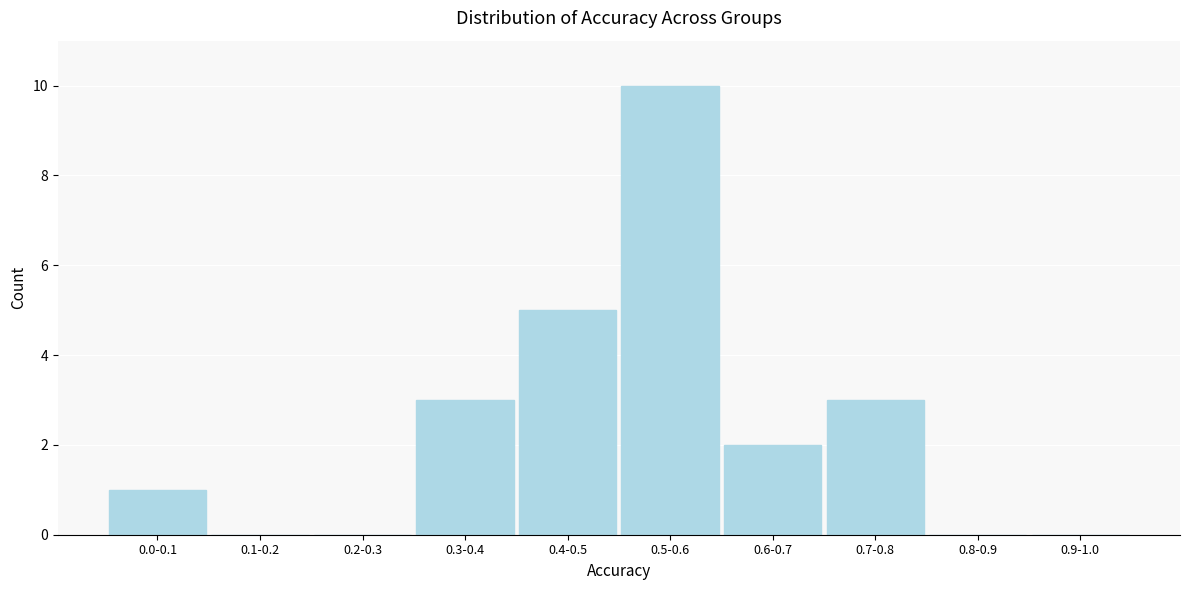

Reading left to right, what are all the values shown in this chart?

0.0-0.1=1	0.1-0.2=0	0.2-0.3=0	0.3-0.4=3	0.4-0.5=5	0.5-0.6=10	0.6-0.7=2	0.7-0.8=3	0.8-0.9=0	0.9-1.0=0